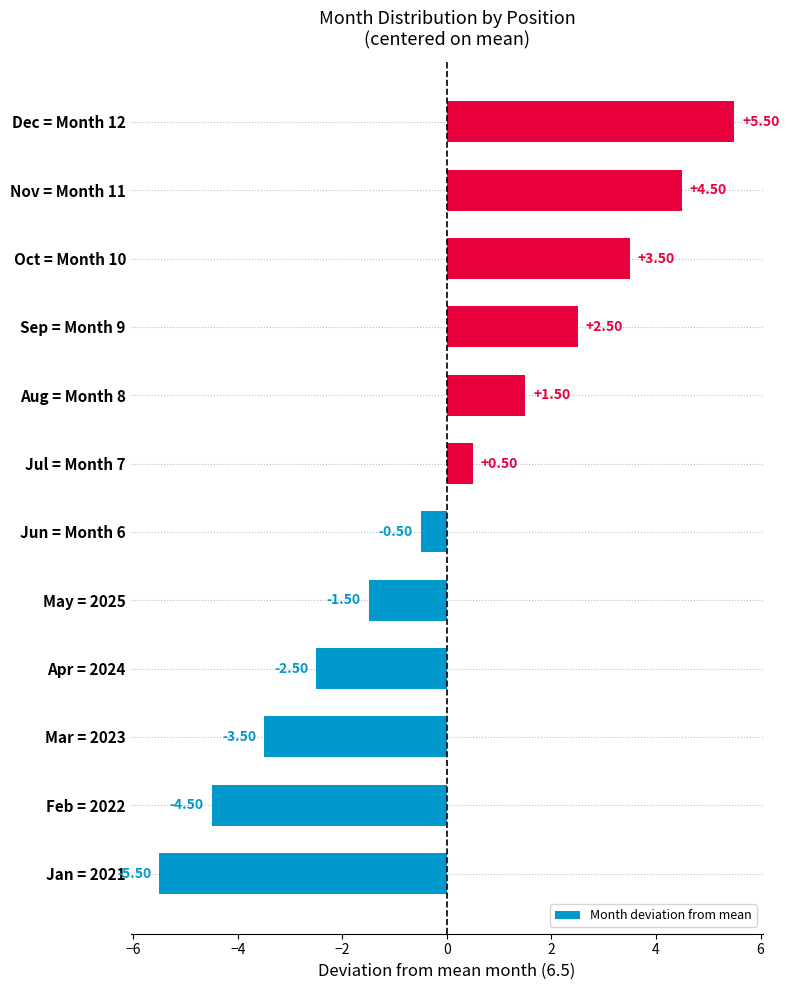

Rank the categories by value from highest to lowest.

Dec = Month 12, Nov = Month 11, Oct = Month 10, Sep = Month 9, Aug = Month 8, Jul = Month 7, Jun = Month 6, May = 2025, Apr = 2024, Mar = 2023, Feb = 2022, Jan = 2021